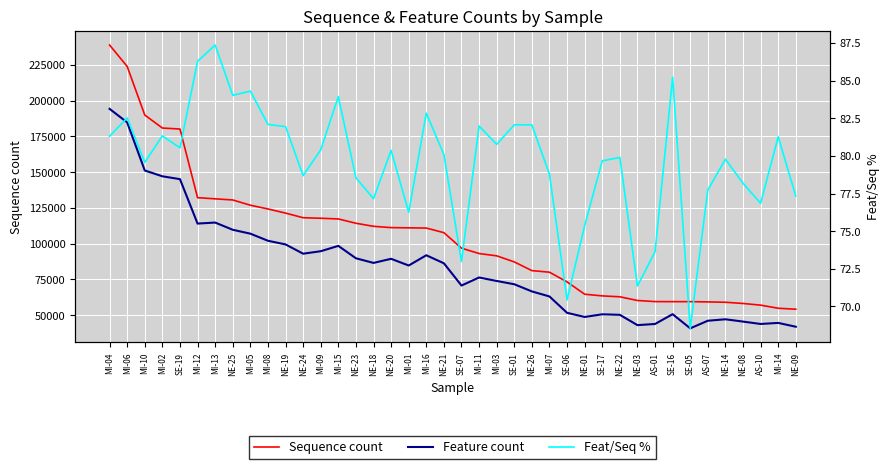

Where is Feat/Seq % nearest to the value 77?

AS-10